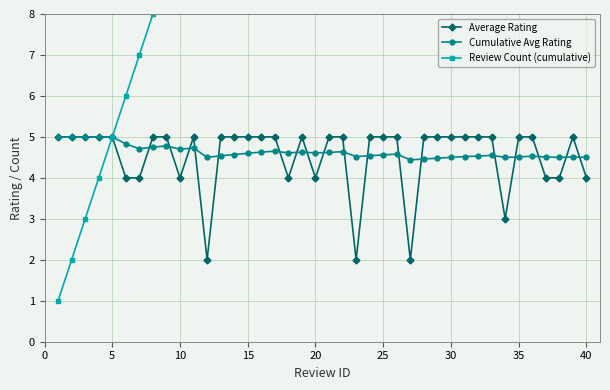

Which series has the largest range (max minus min)?

Review Count (cumulative)